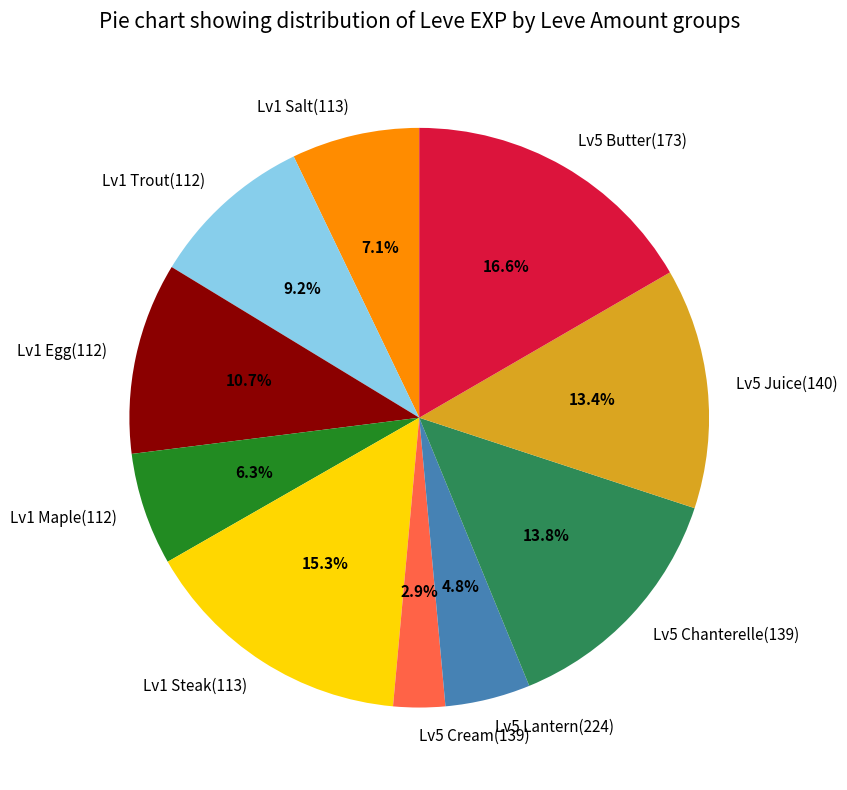

Combined, do Lv1 Maple(112) and Lv5 Lantern(224) account for over 50%?

No